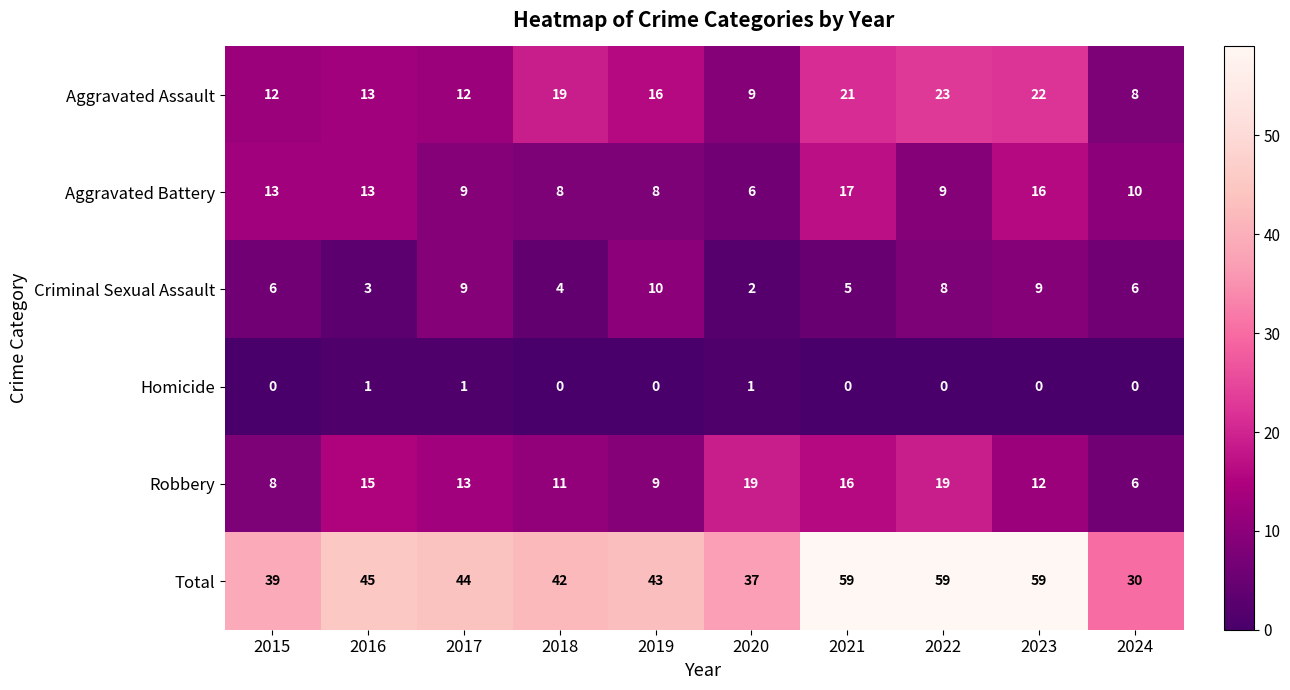

What is the spread (max minus min) of values at 2019?

43